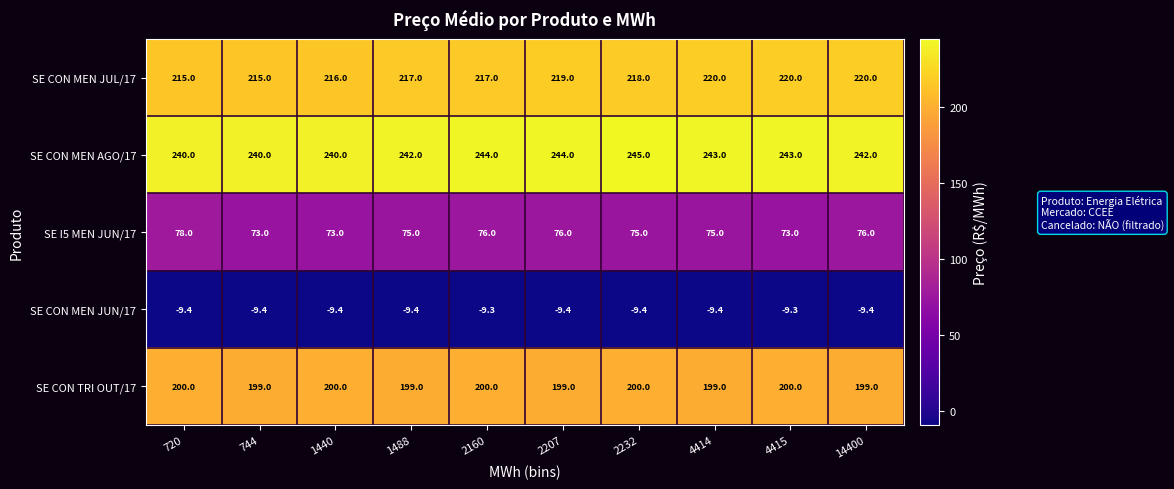

At which label does SE CON MEN AGO/17 reach its peak?

2232